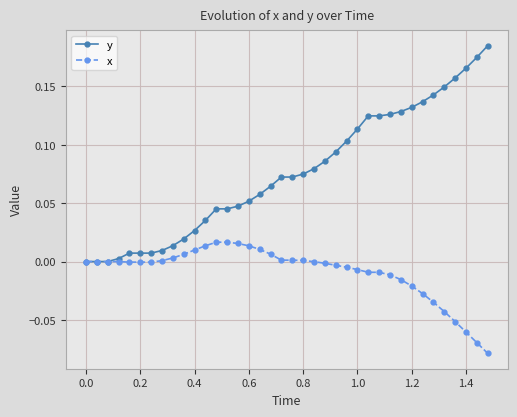

Which series has the widest spread of values?

y